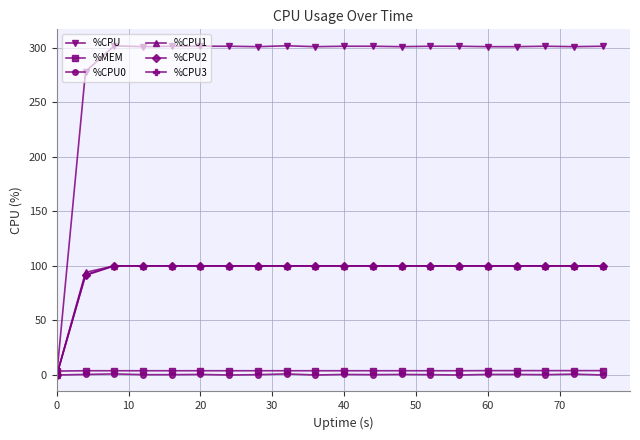

At how many categories does at least one series exceed 187?

19